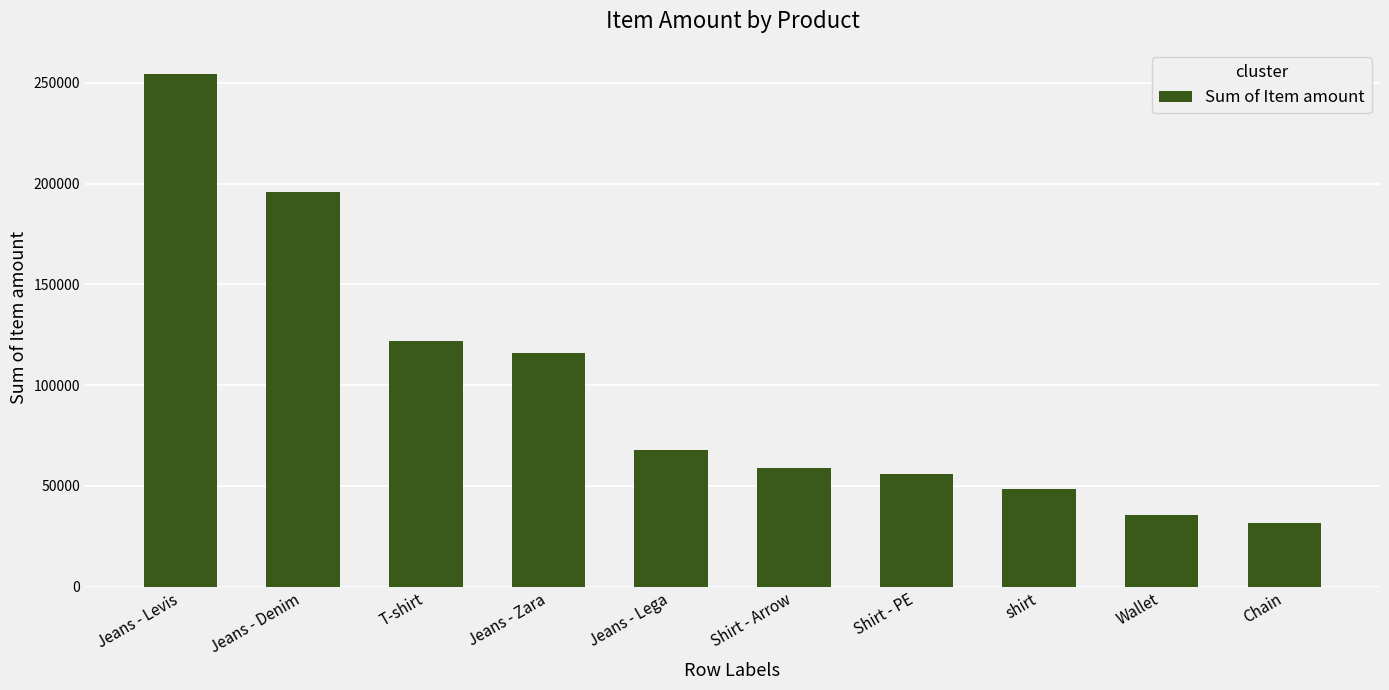

Rank the categories by value from highest to lowest.

Jeans - Levis, Jeans - Denim, T-shirt, Jeans - Zara, Jeans - Lega, Shirt - Arrow, Shirt - PE, shirt, Wallet, Chain